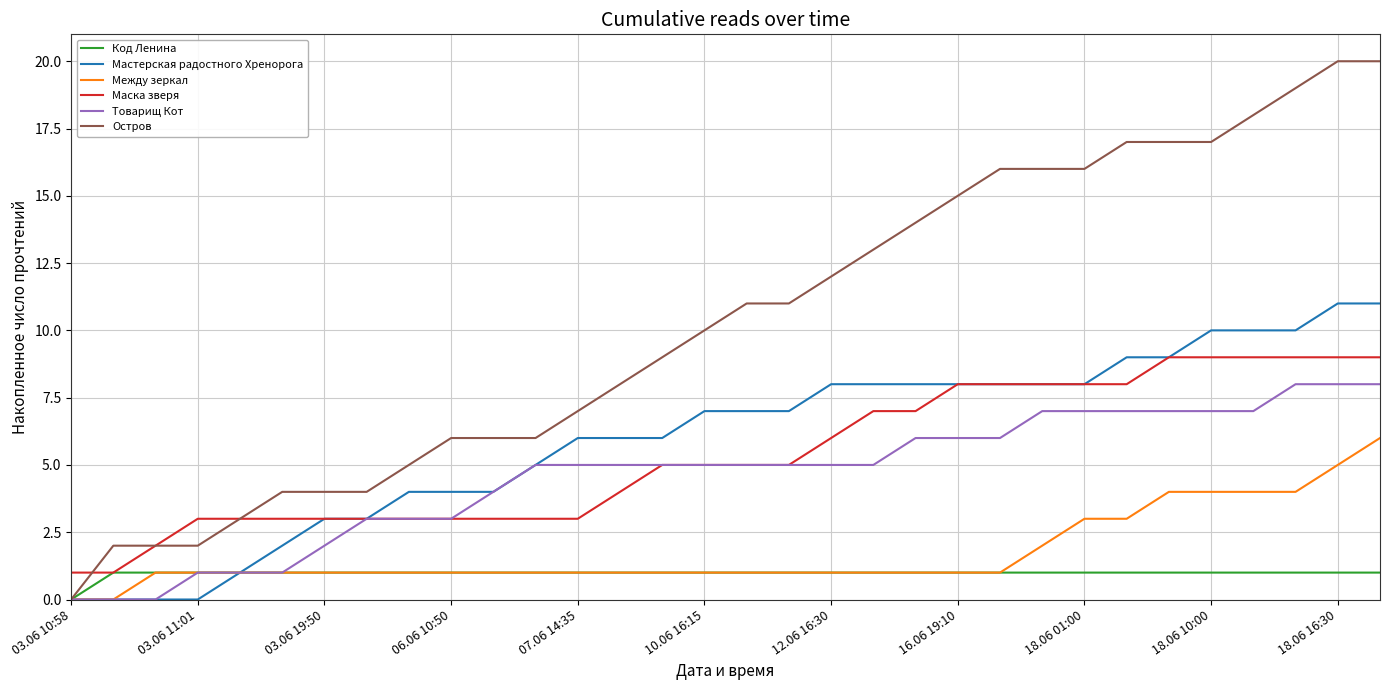

What is the difference between the maximum and minimum values in the Маска зверя series?

8